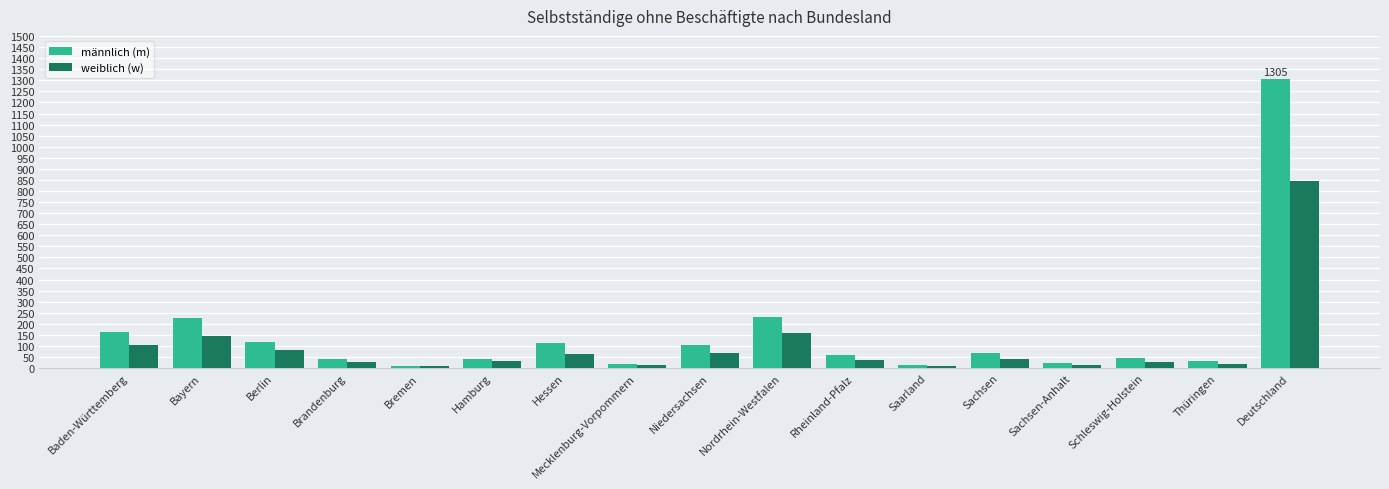

List the series in order of their overall mean, lowest first.

weiblich (w), männlich (m)